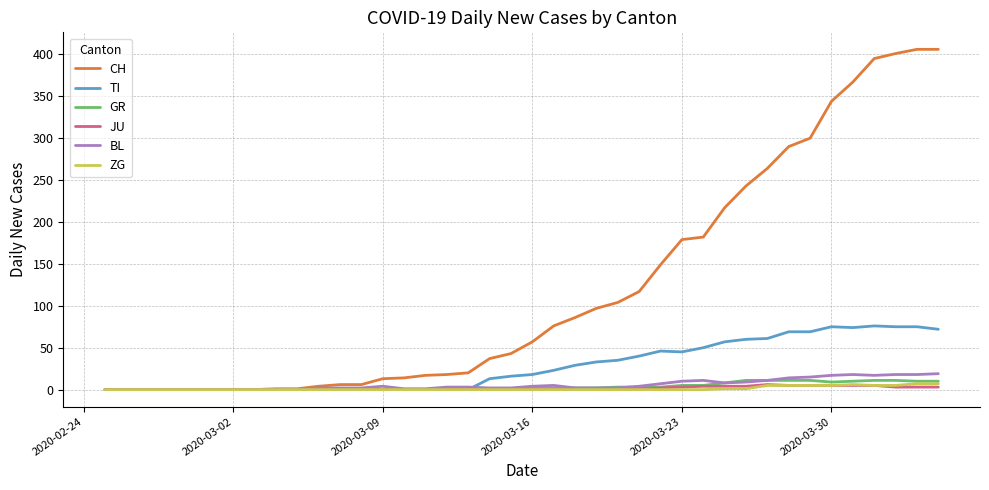

How many lines are shown in the chart?

6